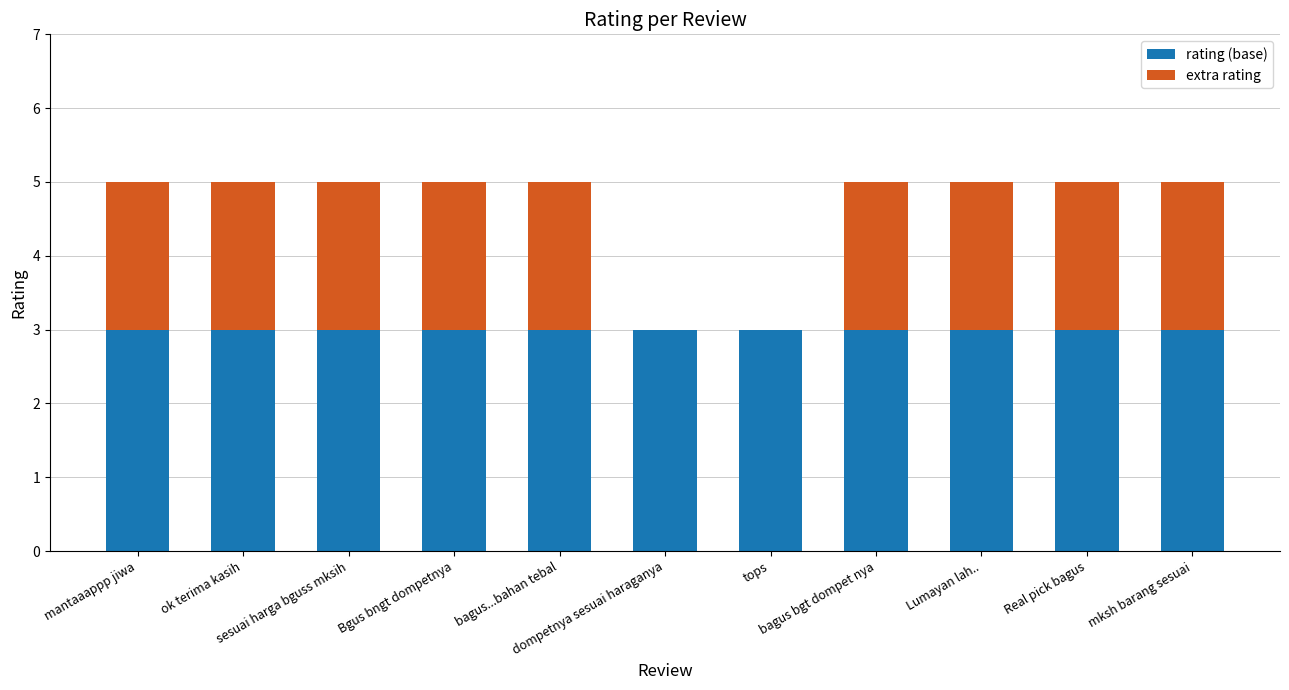

Are the bars horizontal?

No